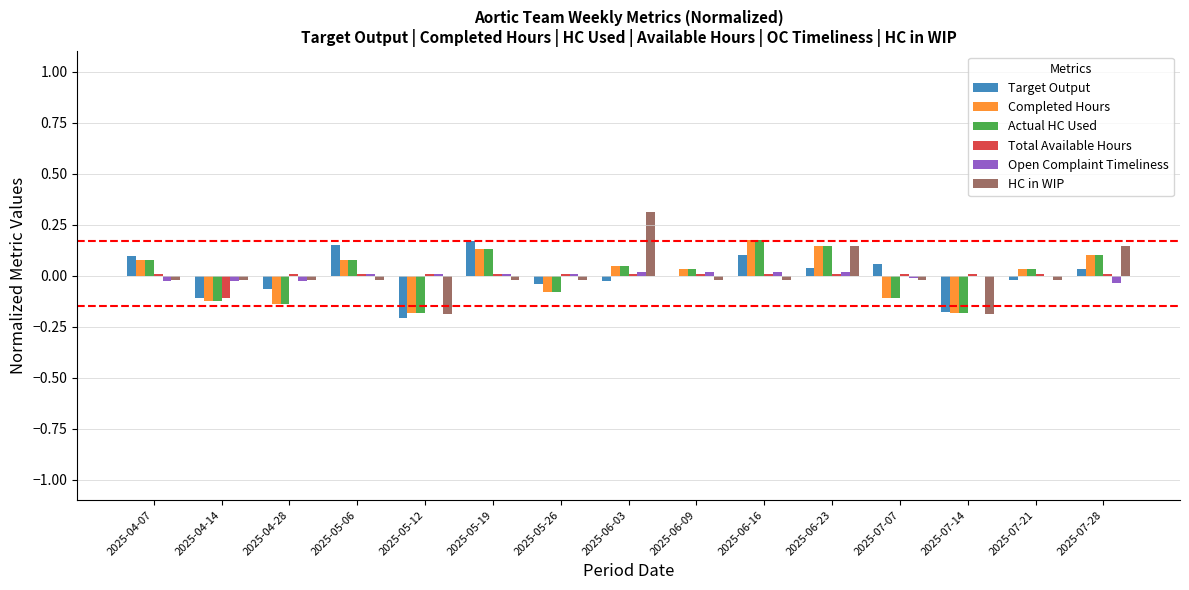

Which label corresponds to the largest value in the chart?

2025-06-03